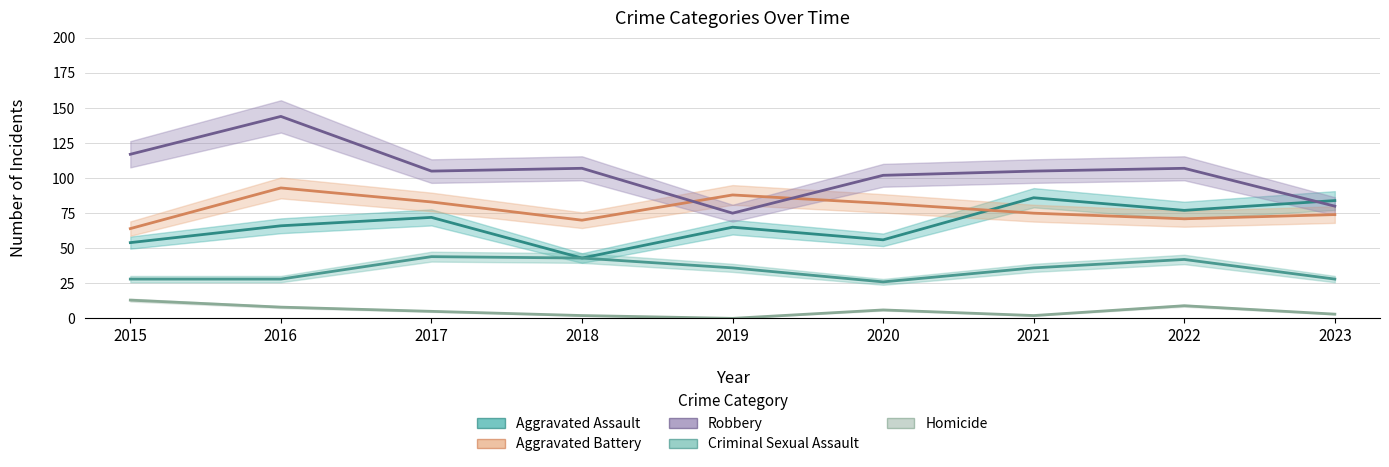

Where is the first local minimum for Aggravated Assault?

2018